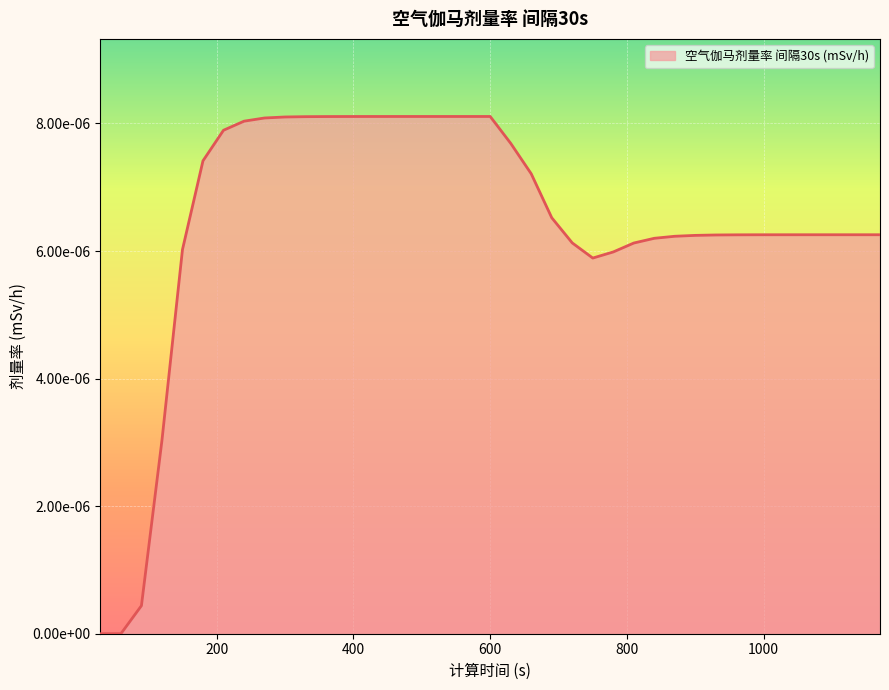

How many points are lower than both their immediate neighbors (excluding endpoints)?

1